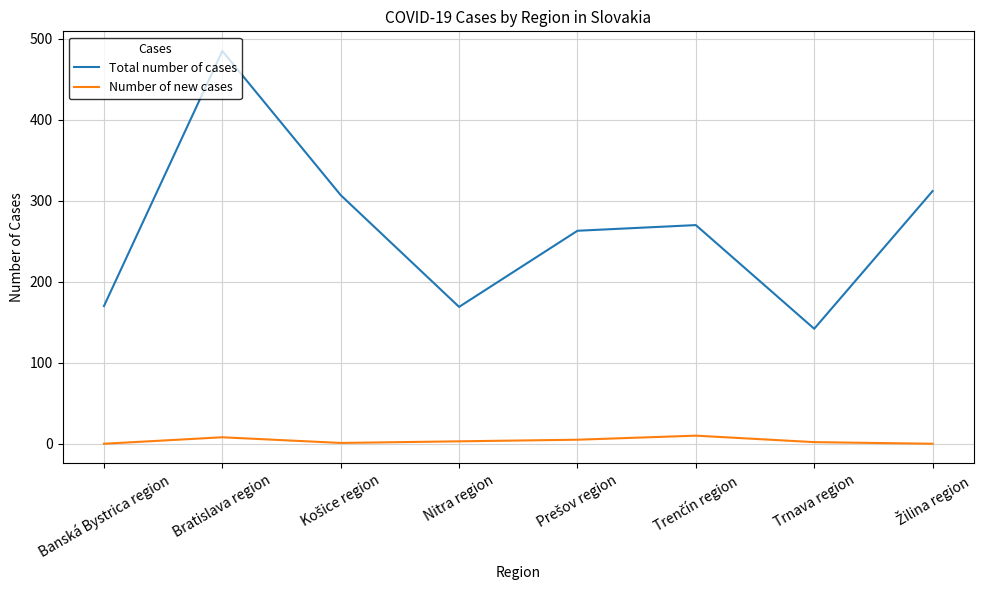

In Total number of cases, how many points are higher than both neighbors (excluding endpoints)?

2